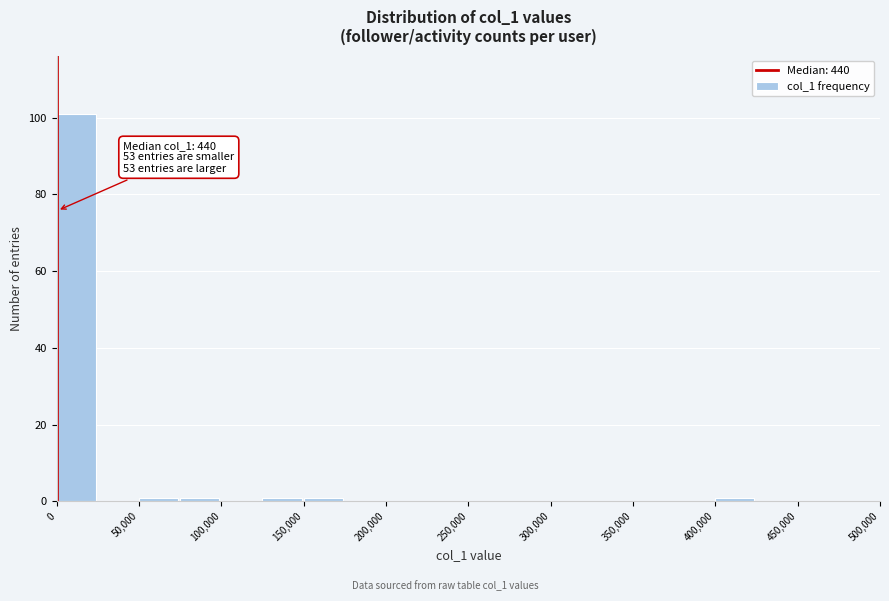

Over which range of the x-axis is the bar tallest?

0 to 25000